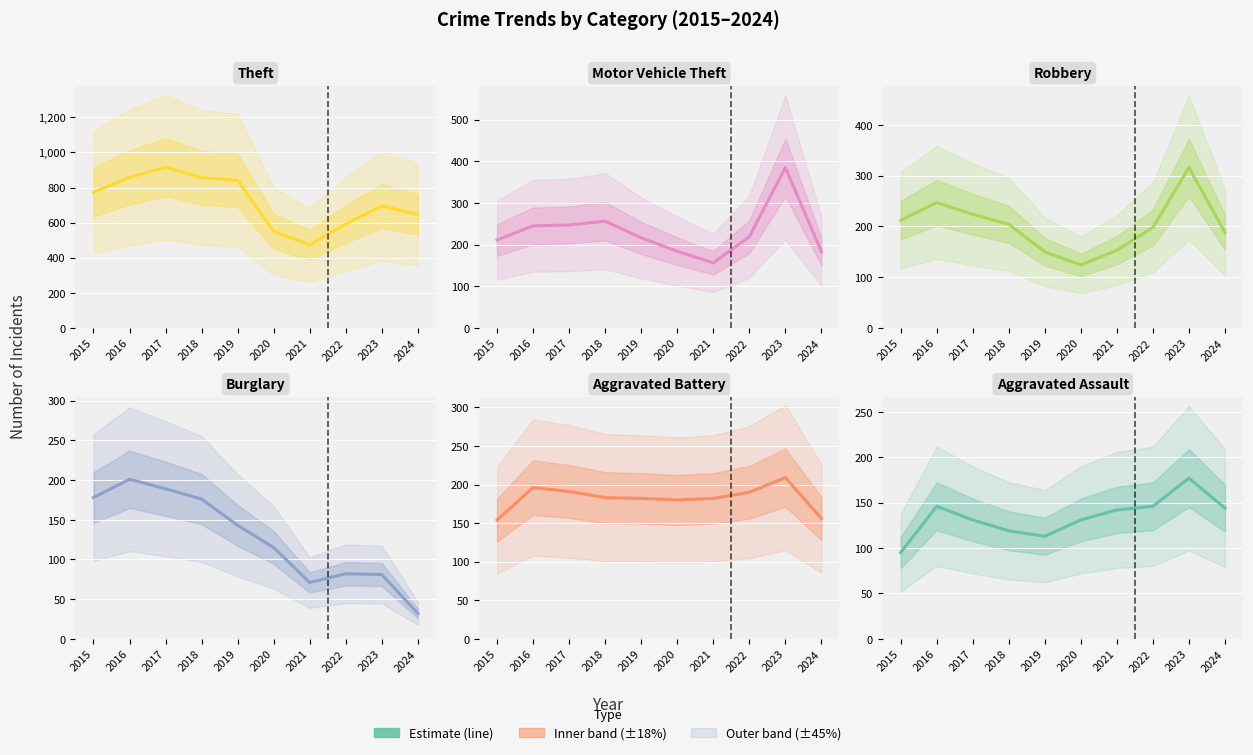

The value of Aggravated Battery at 2017 is 191. True or false?

True